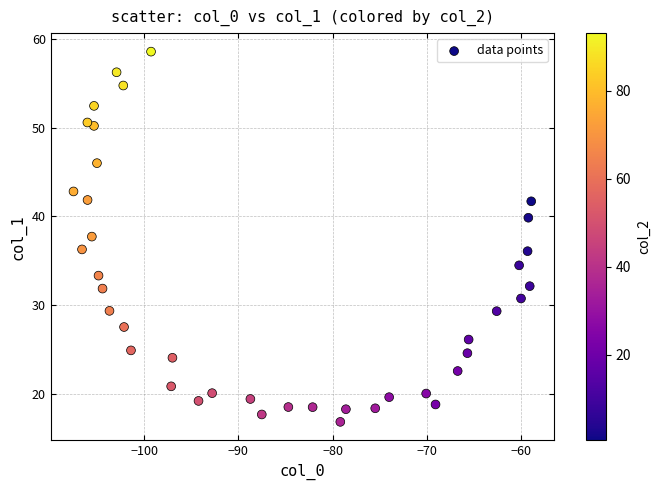

What is the range of Y values (max minus min)?

41.8